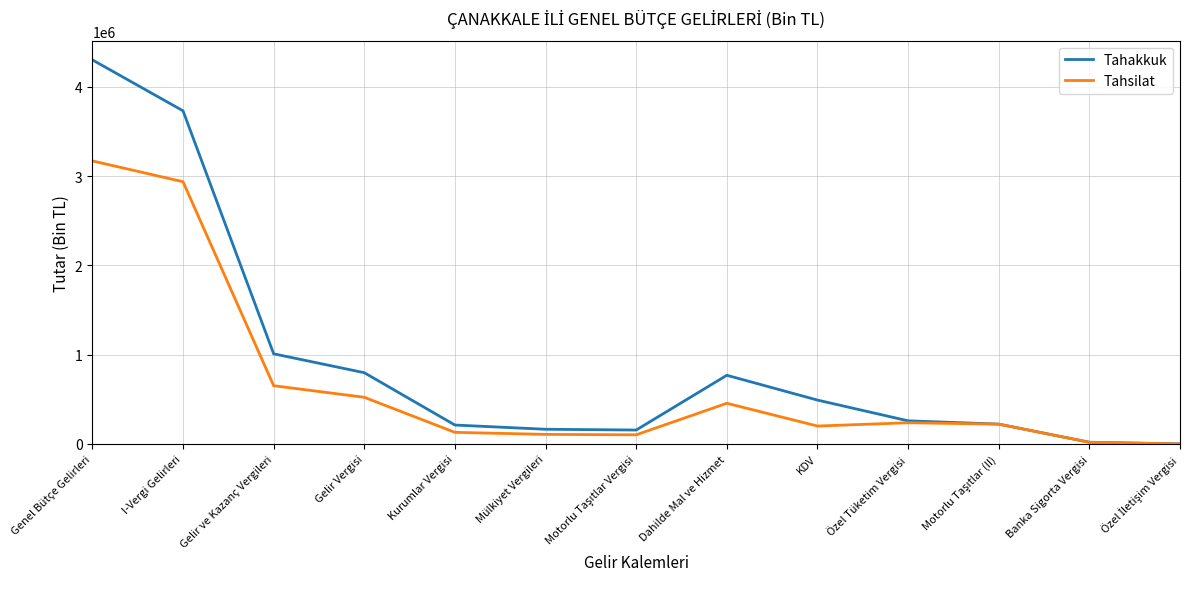

At which category is the sum across all series the highest?

Genel Bütçe Gelirleri